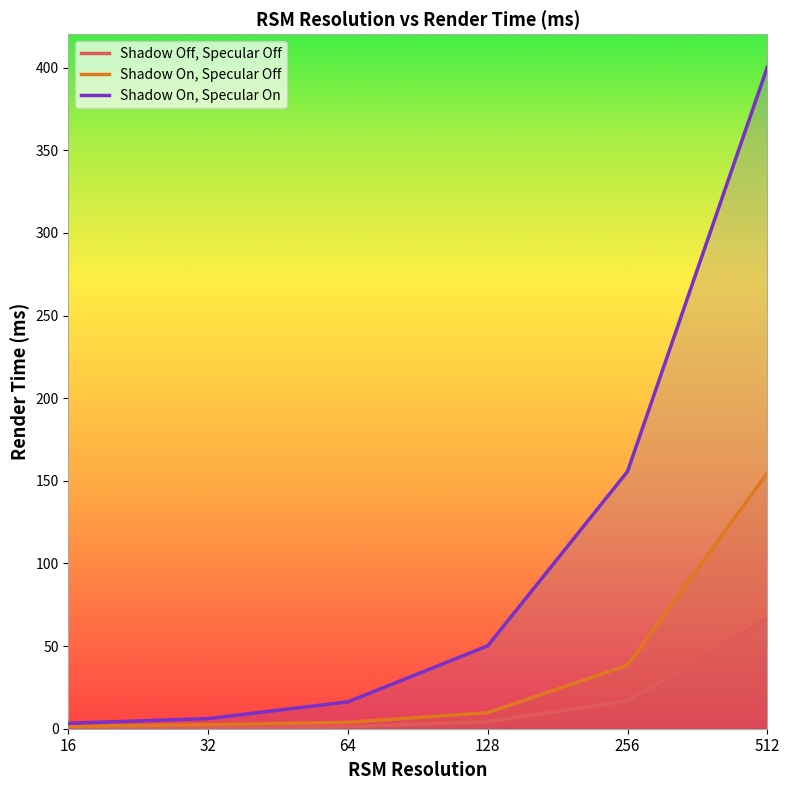

Rank the series by their average value, from highest to lowest.

Shadow On, Specular On, Shadow On, Specular Off, Shadow Off, Specular Off